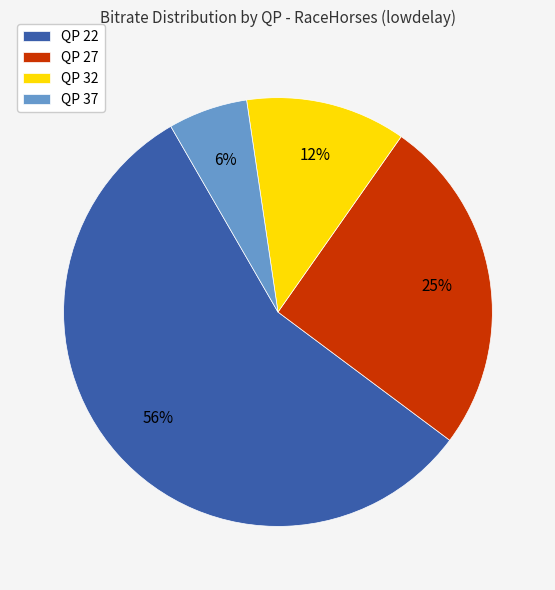

Approximately how many times larger is the value at QP 37 compared to QP 22?

0.1